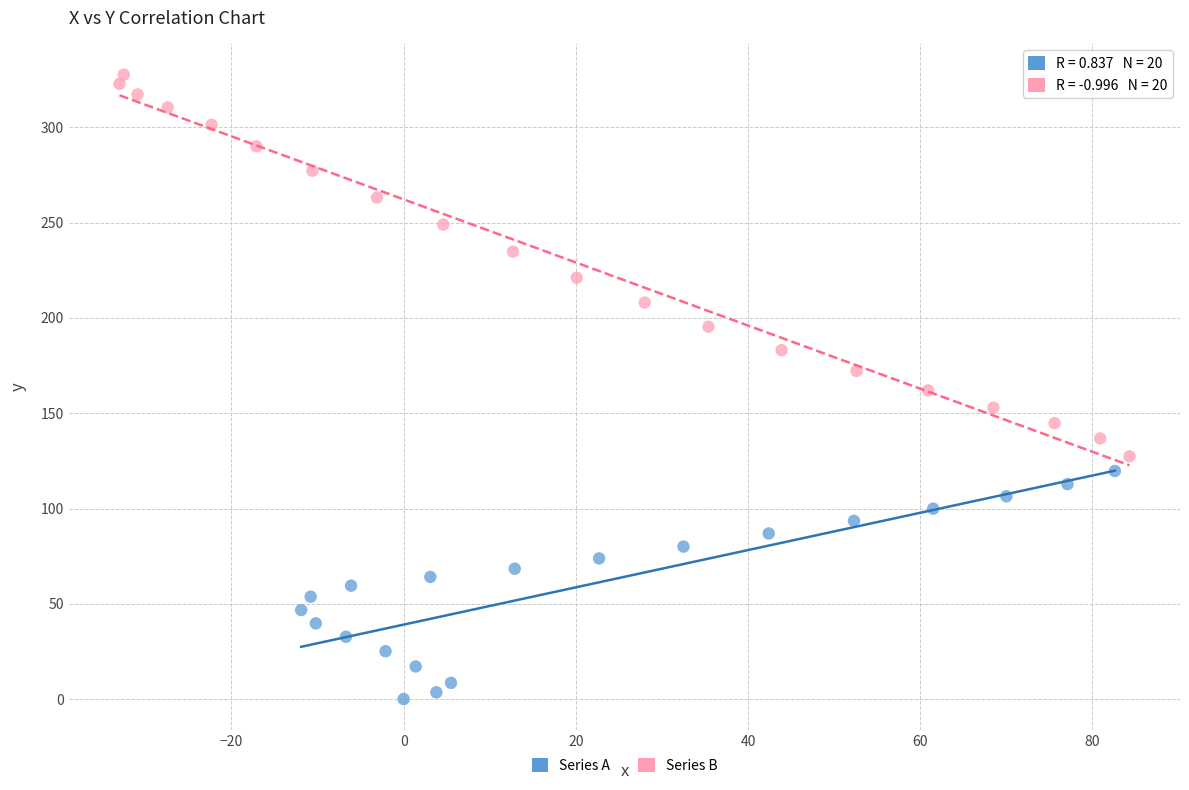

Which series contains the lowest Y value?

Series A